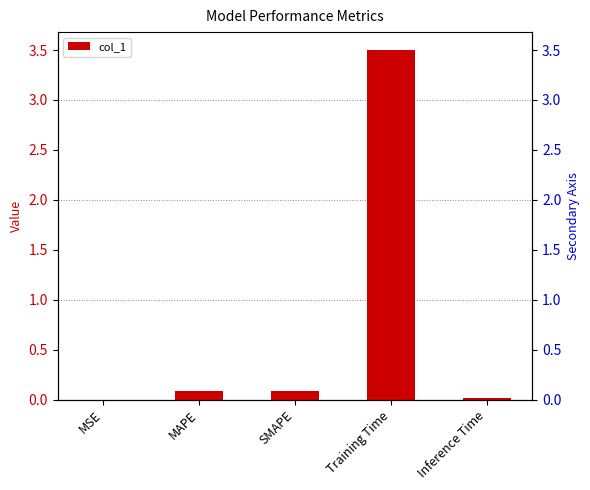

At which category does the chart reach its minimum across all series?

MSE